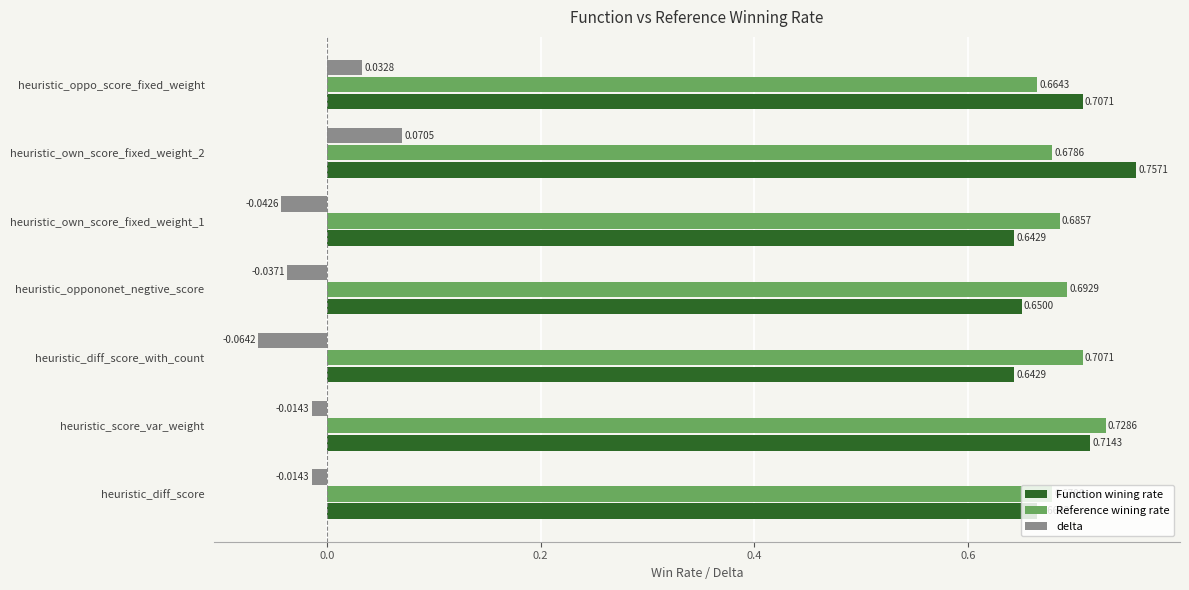

At which category does the chart reach its minimum across all series?

heuristic_diff_score_with_count